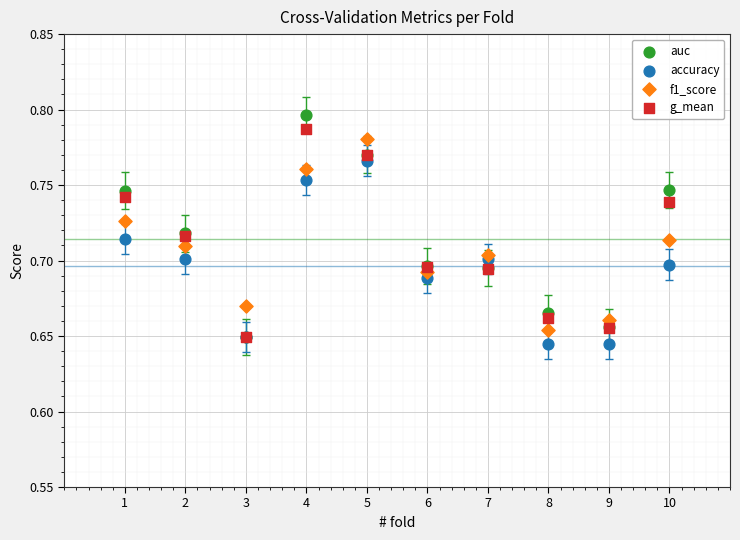

Which series reaches the minimum Y coordinate?

accuracy